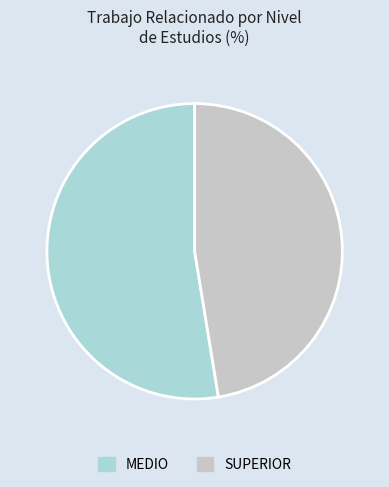

Is it true that SUPERIOR is 47% of the pie?

True